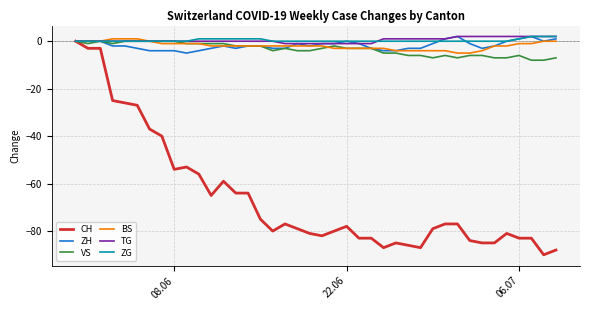

Which series has the widest spread of values?

CH